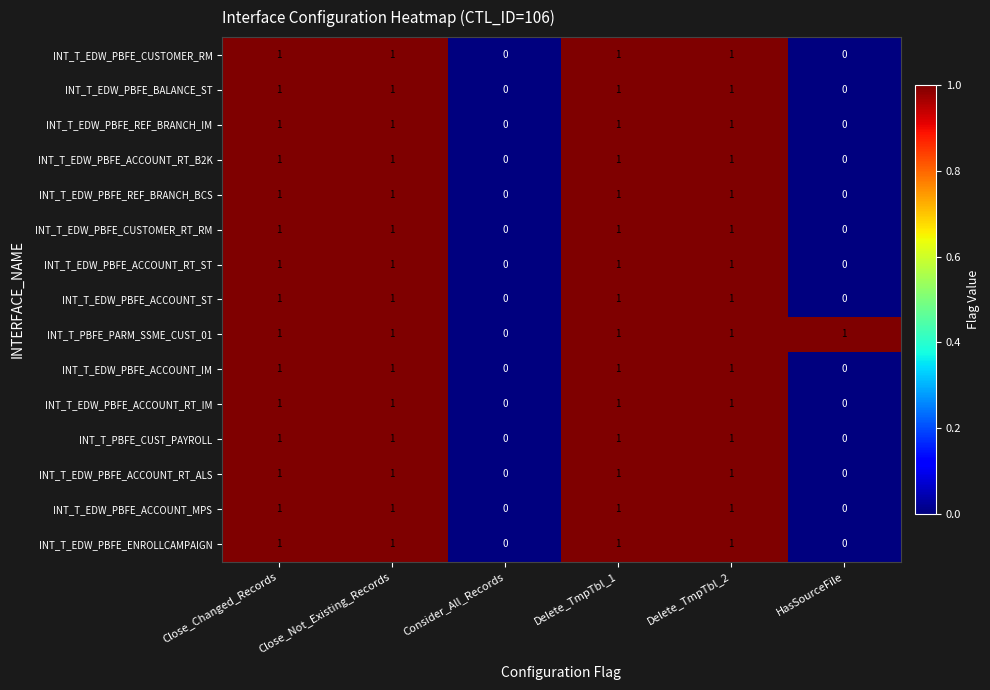

Count the INT_T_EDW_PBFE_ACCOUNT_RT_ALS values in the range 0 to 1.

6